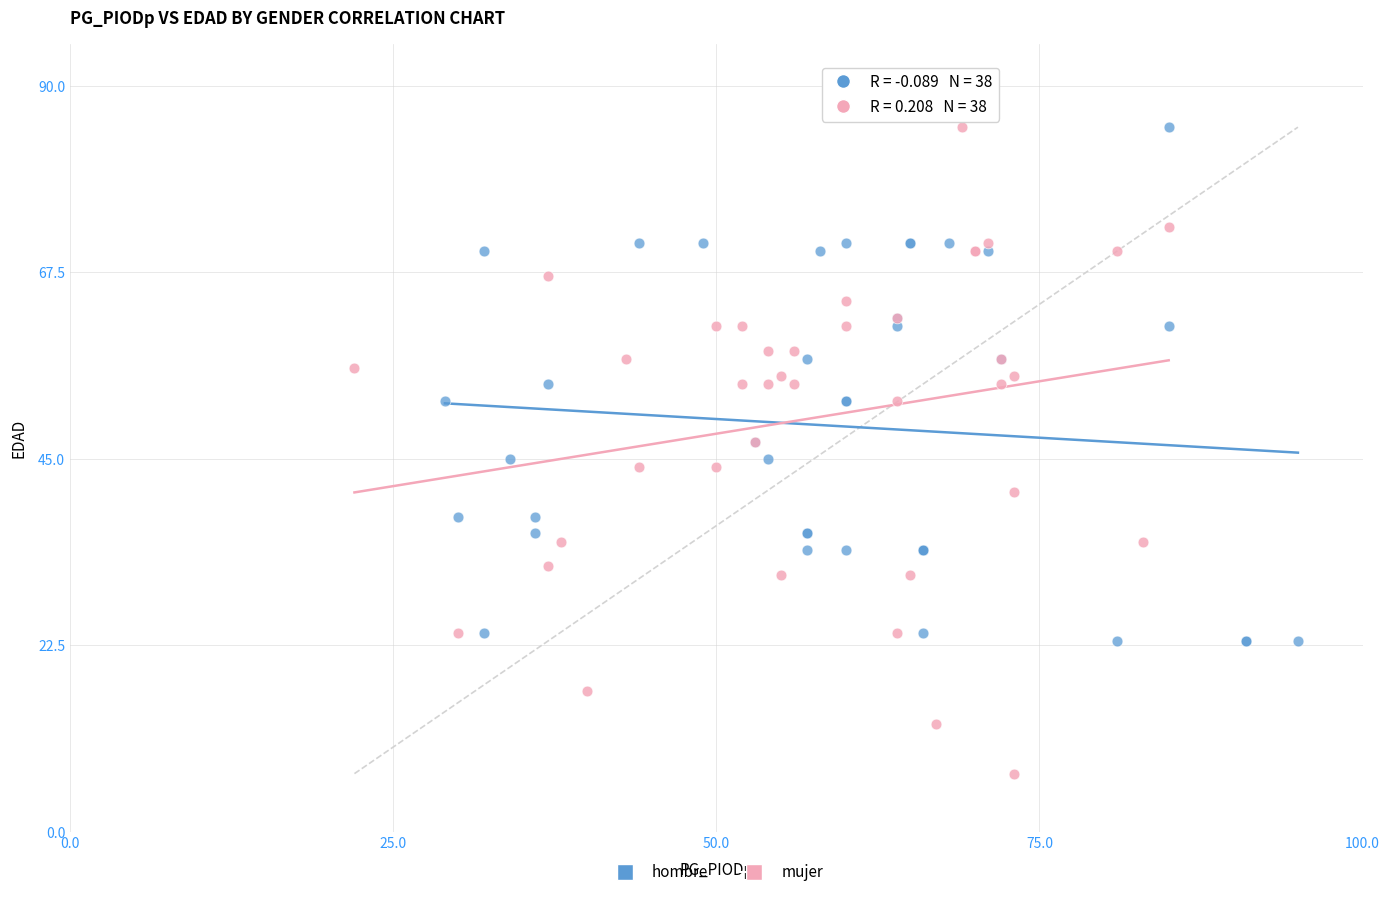

Which series contains the lowest Y value?

mujer